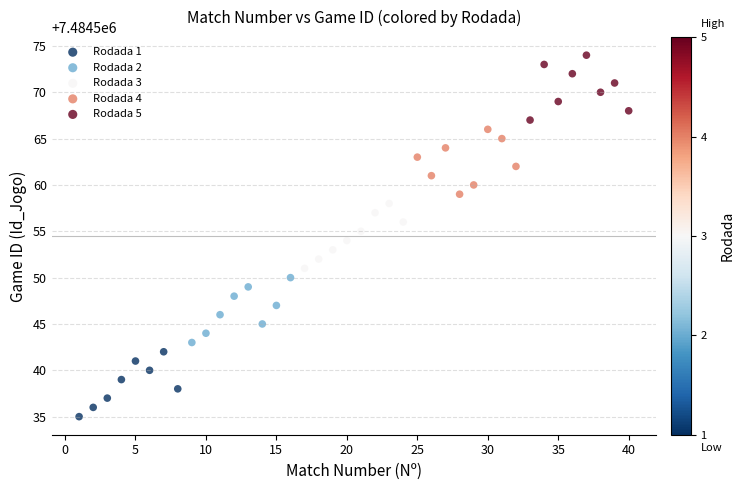

Which series contains the highest Y value?

Rodada 5